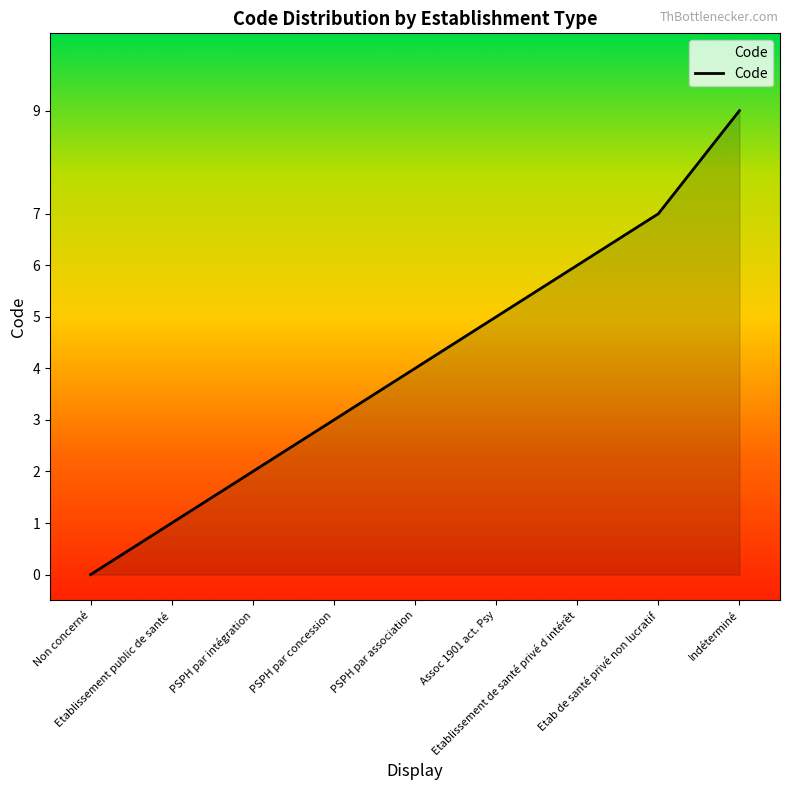

The chart shows a value of 4 at PSPH par association. True or false?

True